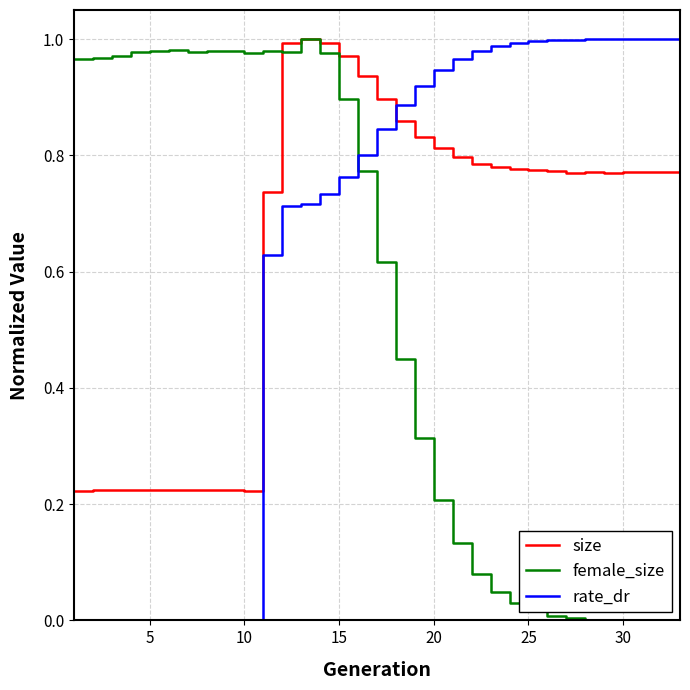

How many distinct data groups are displayed?

3